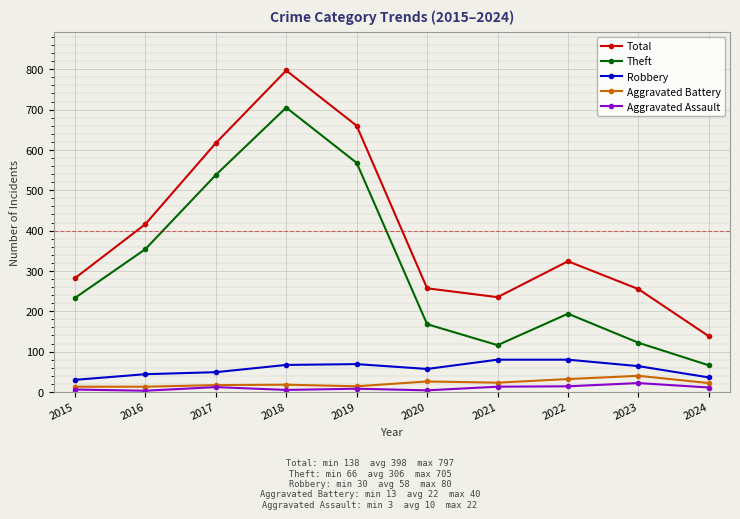

What is the difference between the second highest and minimum values in the Theft series?

502